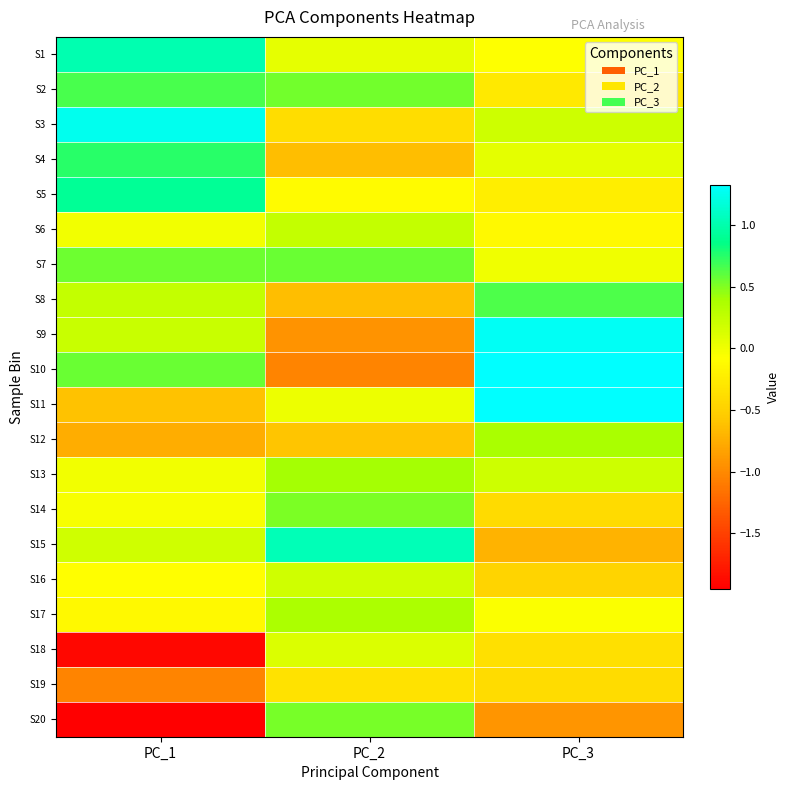

Which series changed the most between PC_2 and PC_3?

S10